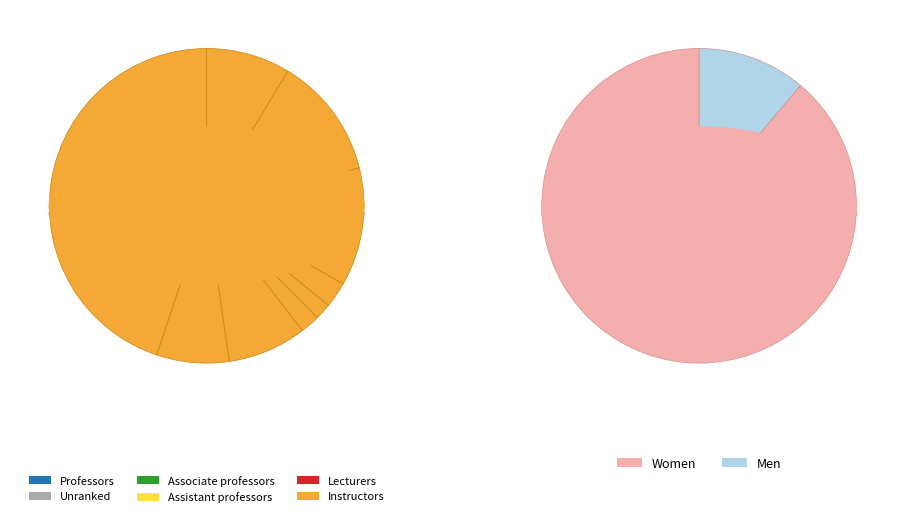

To the nearest percent, what portion does 41 represent?

3%